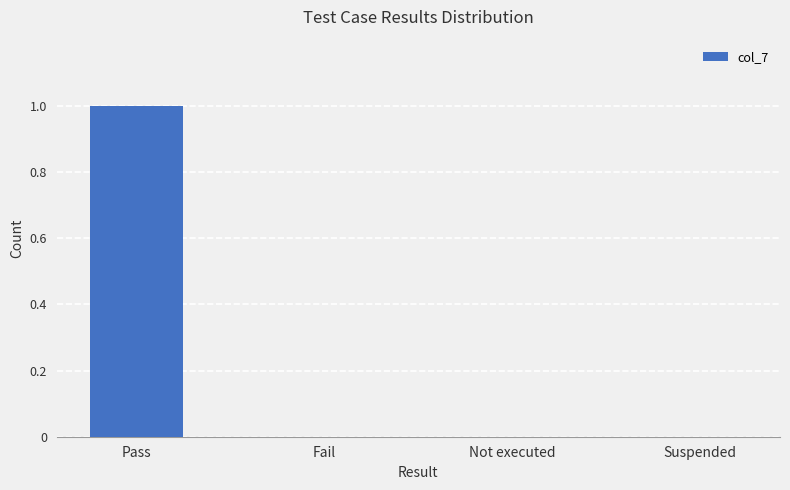

Does the chart contain stacked bars?

No